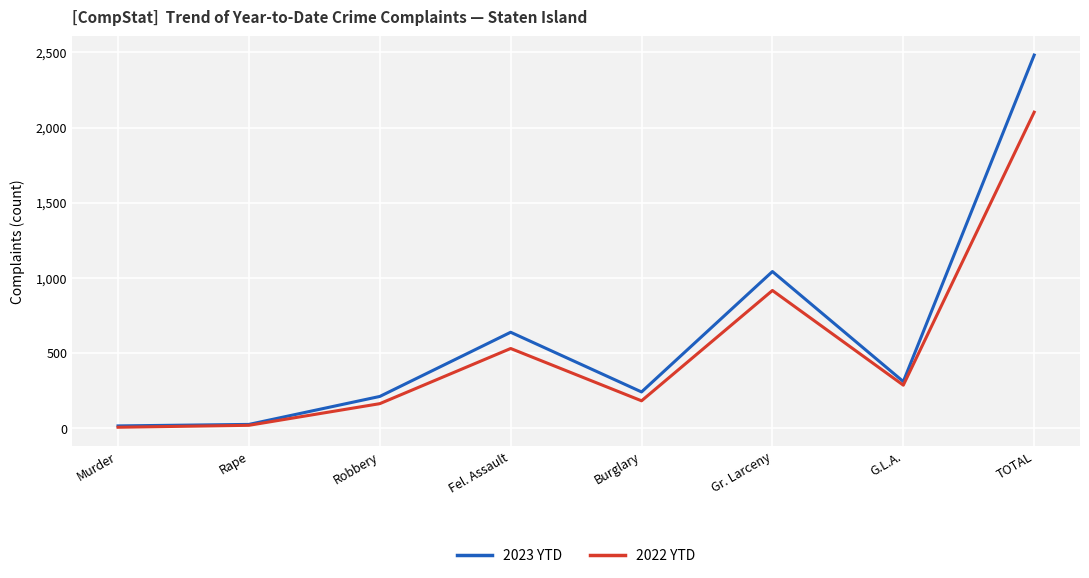

Where is 2023 YTD nearest to the value 1248?

Gr. Larceny